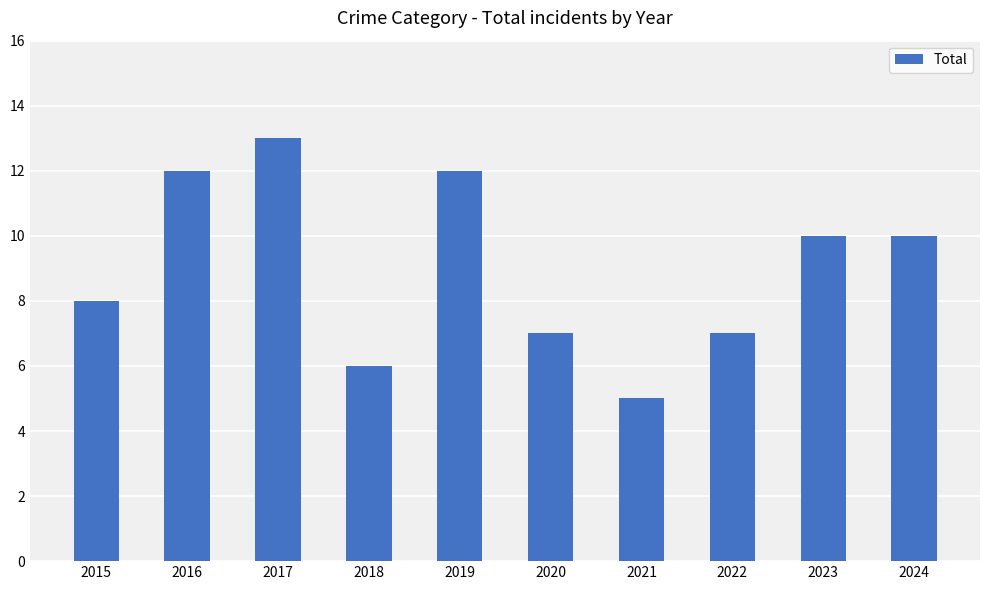

What is the sum of all values?

90